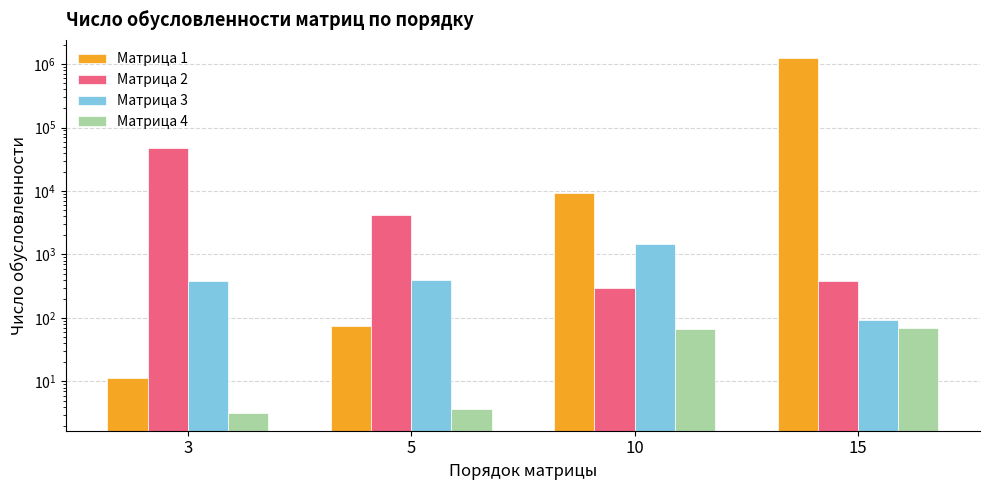

What is the spread (max minus min) of values at 15?

1263301.3